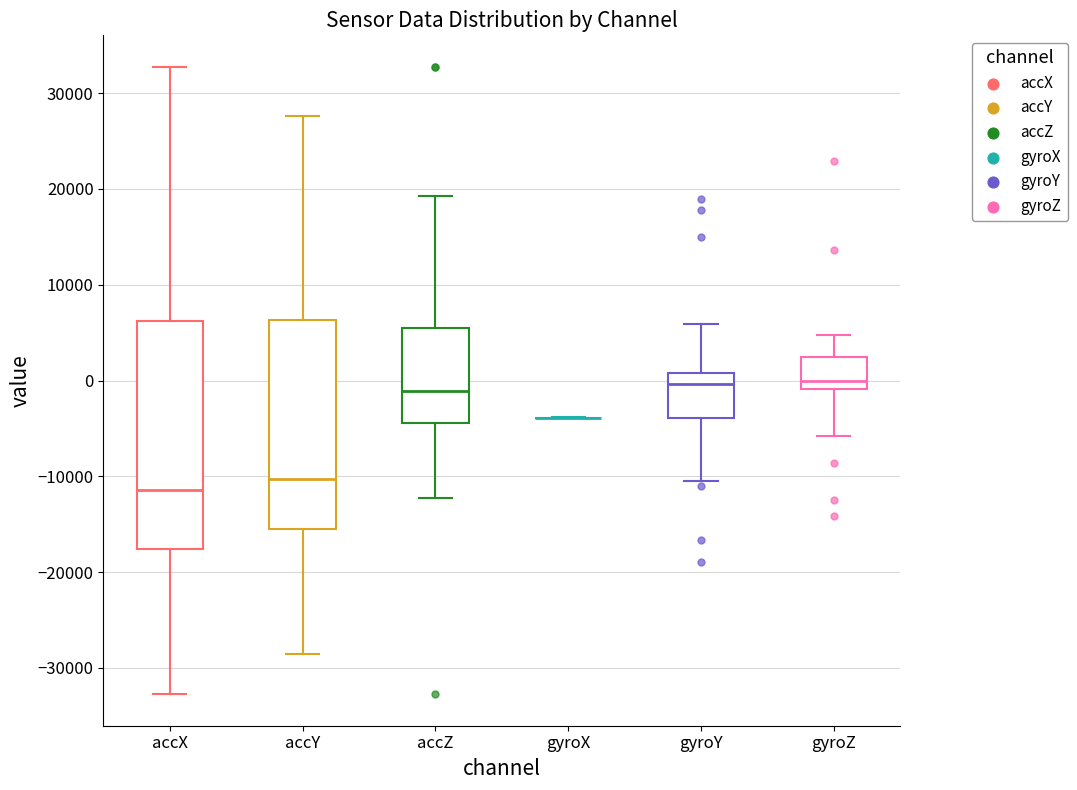

Reading left to right, transcribe this box plot: for each box, give where its median line is, the range the box spans, and where its two whiskers end, as read against the y-axis. The values are not printed on the chart, so give them approximately, as read against the axis.

accX: median -11000, box -18000 to 6000, whiskers -33000 to 33000
accY: median -10000, box -15000 to 6000, whiskers -29000 to 28000
accZ: median -1000, box -4000 to 5000, whiskers -12000 to 19000
gyroX: box collapsed to a line at -4000, whiskers -4000 to -4000
gyroY: median 0, box -4000 to 1000, whiskers -10000 to 6000
gyroZ: median 0, box -1000 to 3000, whiskers -6000 to 5000